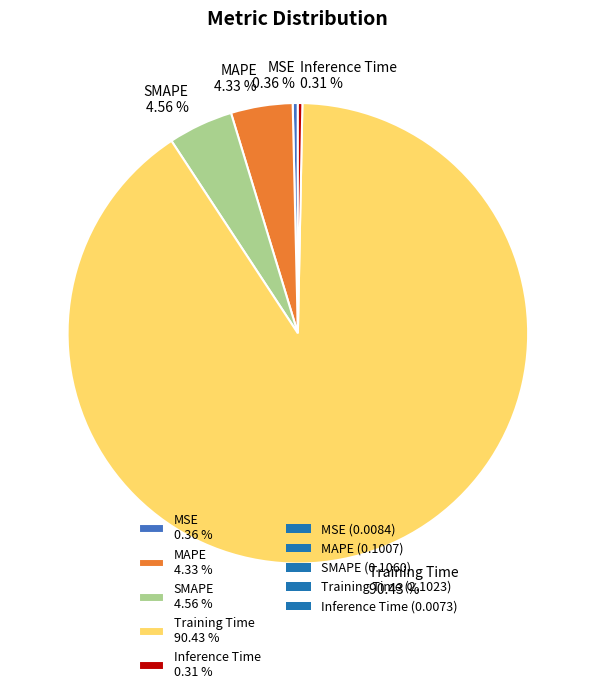

Do MAPE 4.33 % and MSE 0.36 % together represent more than half of the pie?

No